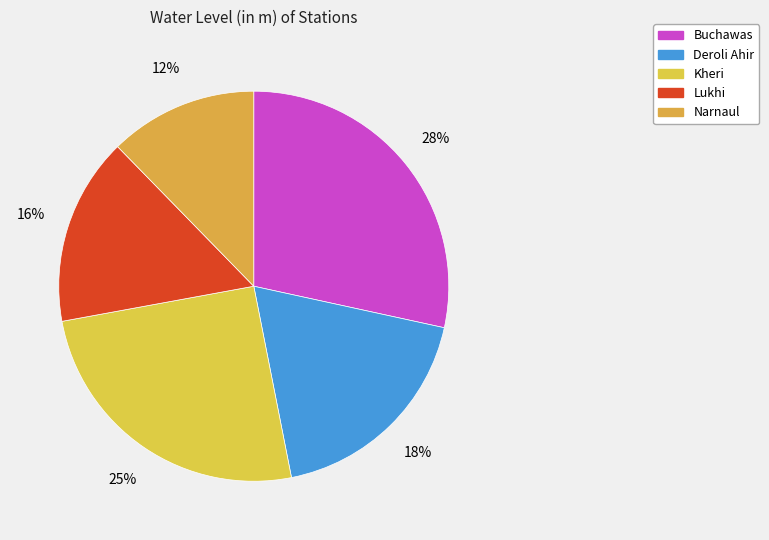

Count the number of slices in the pie.

5